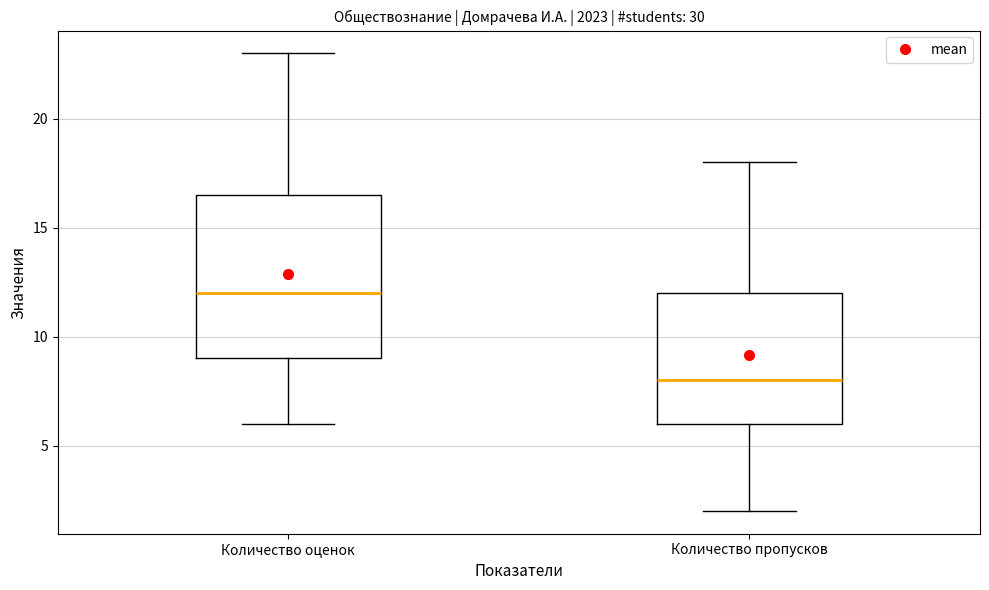

Reading left to right, read every box against the y-axis: the position of its median line, the range the box covers, and the ends of its whiskers. The values are not printed on the chart, so give them approximately, as read against the axis.

Количество оценок: median 12.0, box 9.0 to 16.5, whiskers 6.0 to 23.0
Количество пропусков: median 8.0, box 6.0 to 12.0, whiskers 2.0 to 18.0